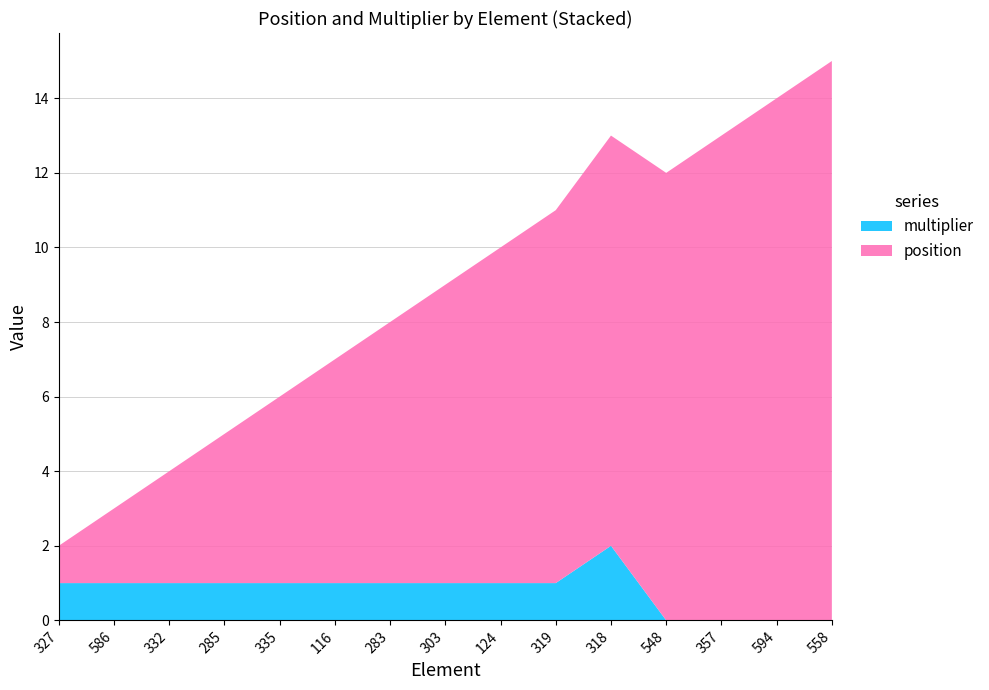

Reading left to right, transcribe all the data shown in this chart.

position: 327=1	586=2	332=3	285=4	335=5	116=6	283=7	303=8	124=9	319=10	318=11	548=12	357=13	594=14	558=15
multiplier: 327=1	586=1	332=1	285=1	335=1	116=1	283=1	303=1	124=1	319=1	318=2	548=0	357=0	594=0	558=0